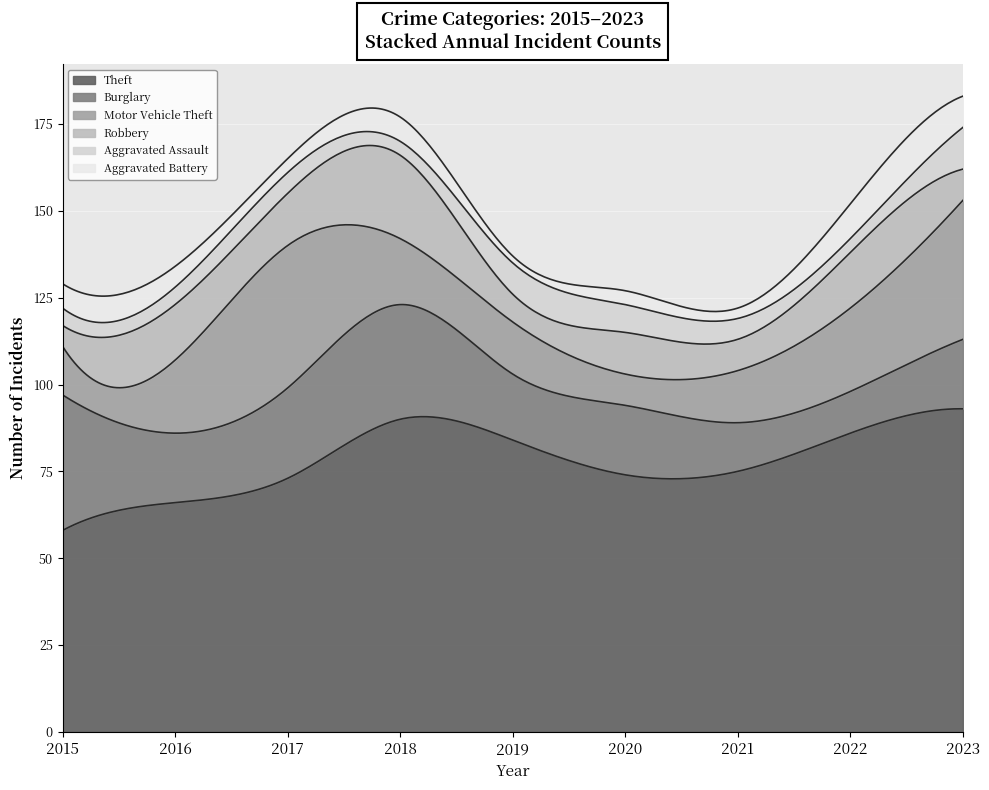

What are all the series names shown in the legend?

Theft, Burglary, Motor Vehicle Theft, Robbery, Aggravated Assault, Aggravated Battery